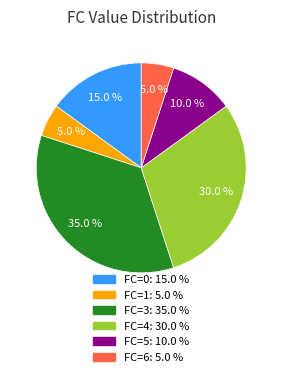

Is there a majority slice in this chart?

No